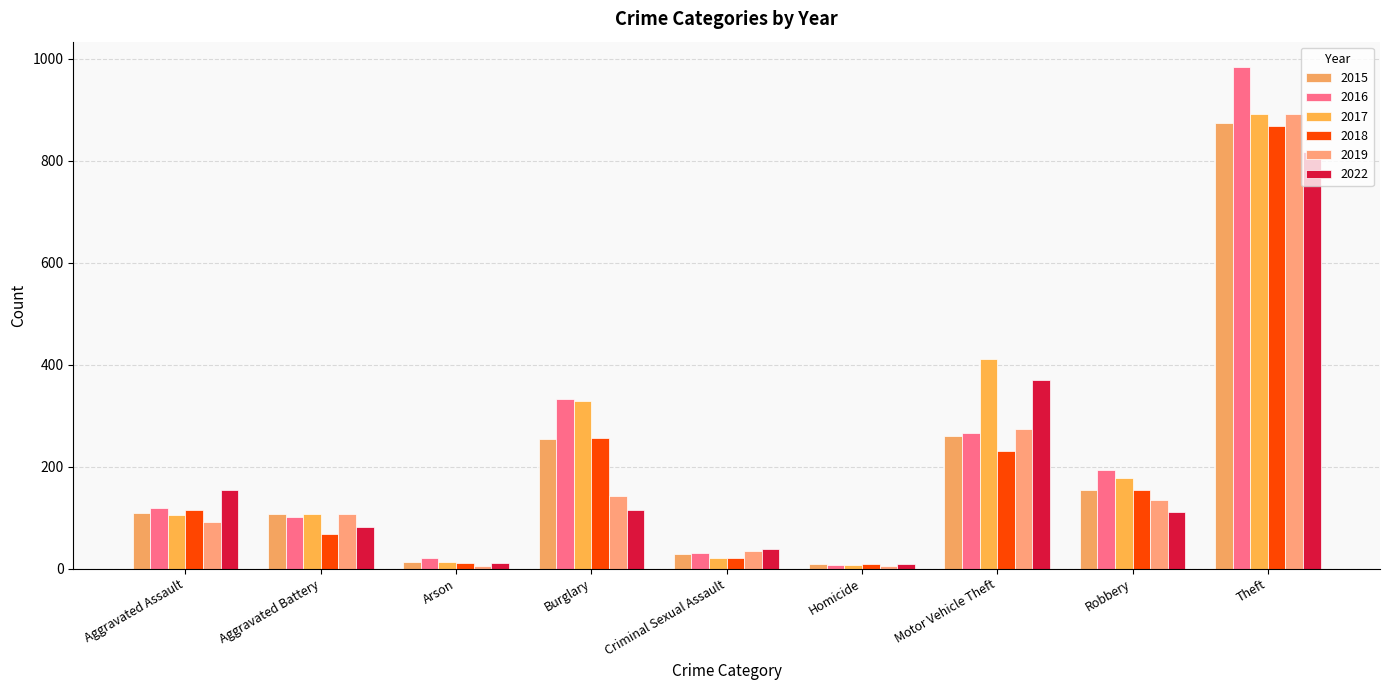

The value of 2016 at Burglary is 68. True or false?

False